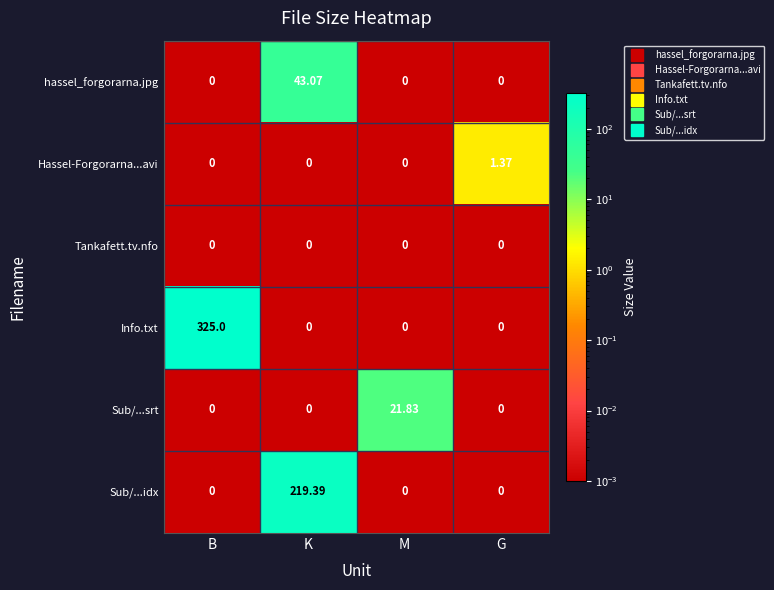

Which series has the widest spread of values?

Info.txt